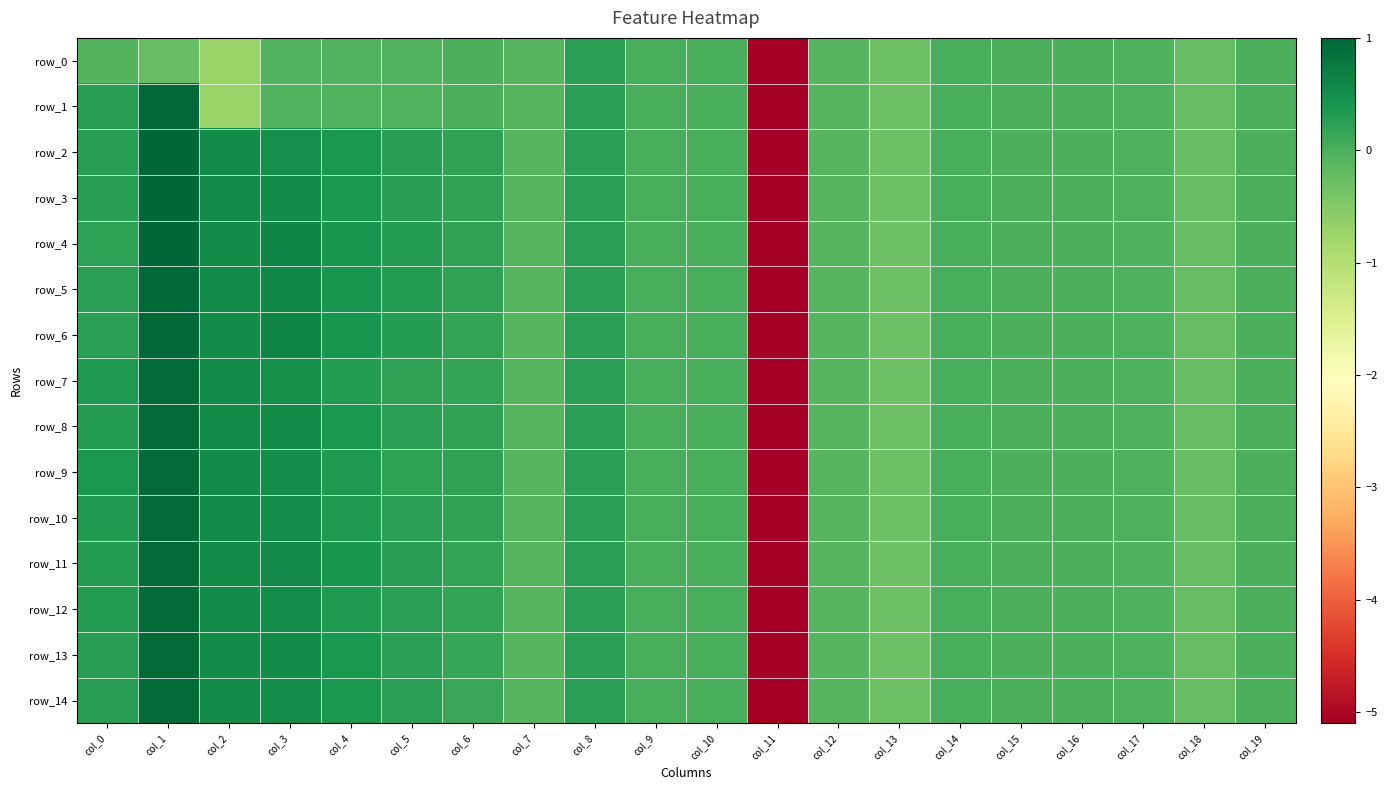

At which label does row_5 first exceed 0?

col_0